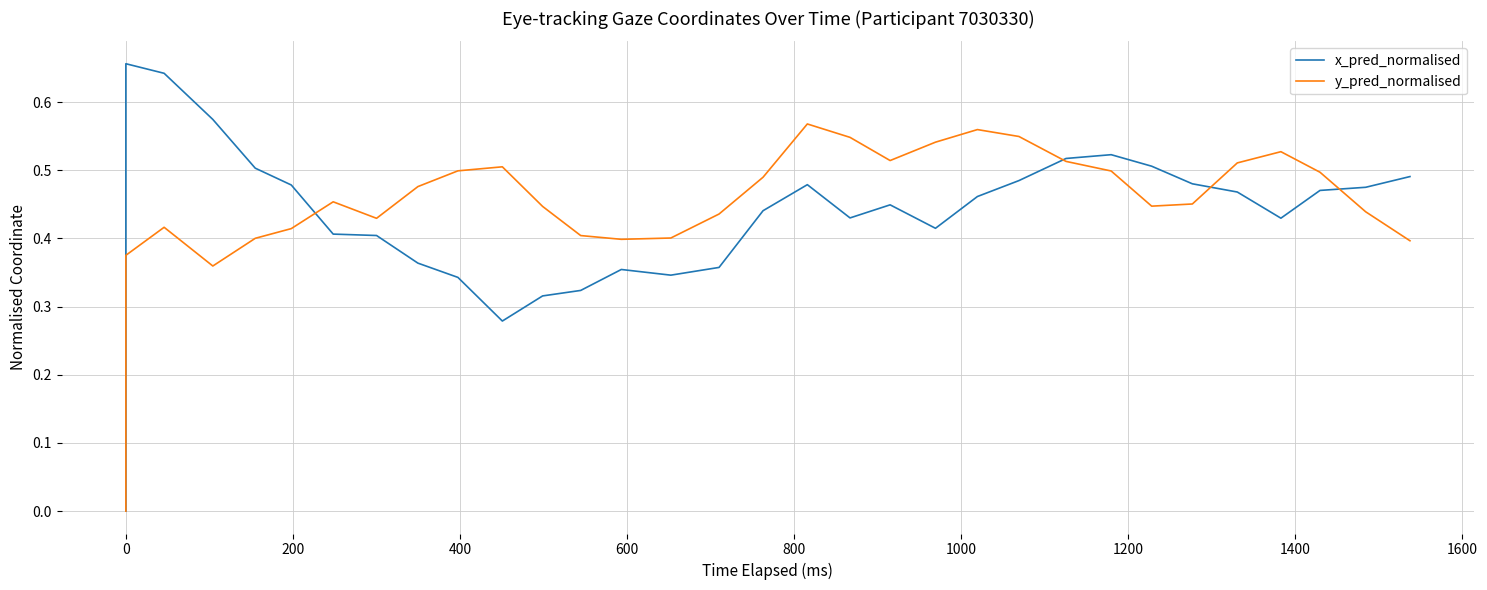

True or false: y_pred_normalised and x_pred_normalised cross at least once.

True